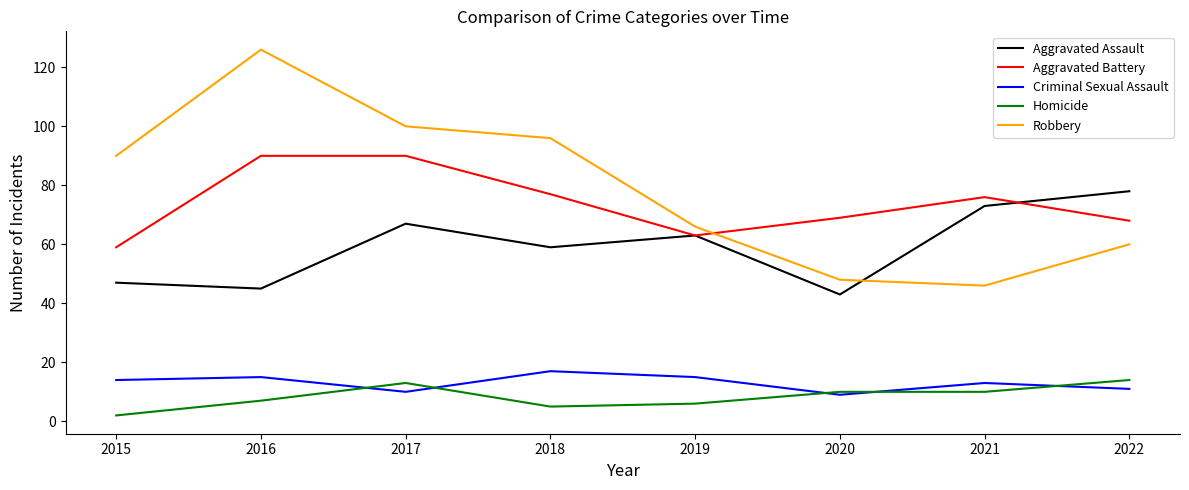

Which category has the highest value across all series?

2016